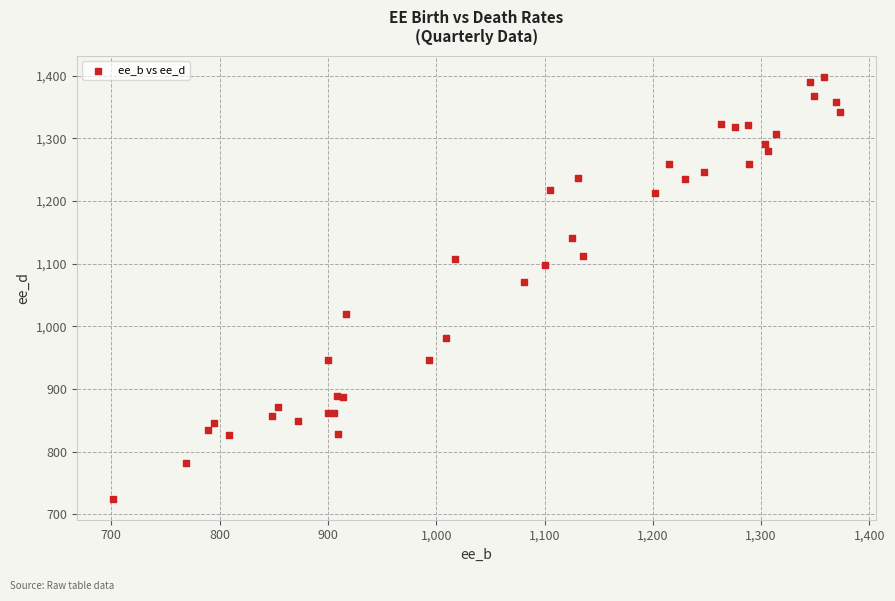

What Y value in the scatter plot is closest to 1061?

1071.4